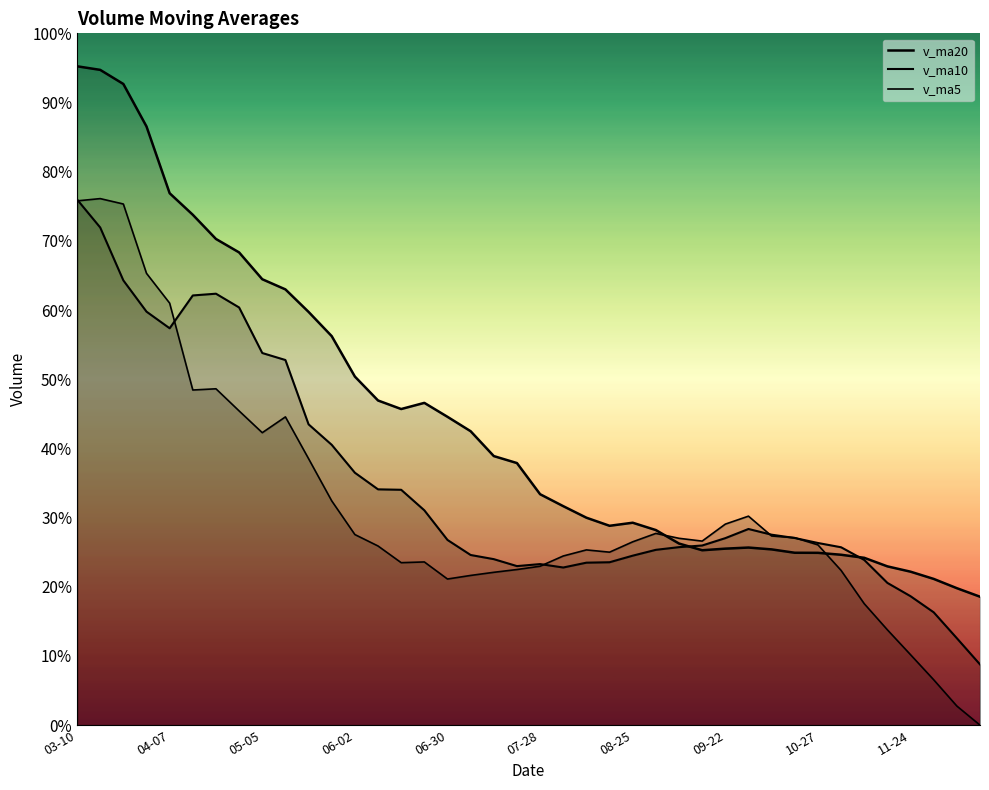

Between 19 and 32, which series saw the biggest shift?

v_ma20